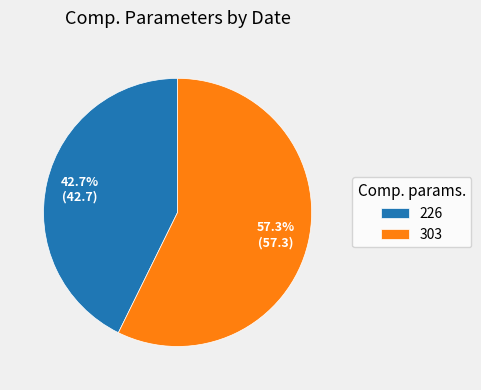

Rank the categories by value from highest to lowest.

303, 226